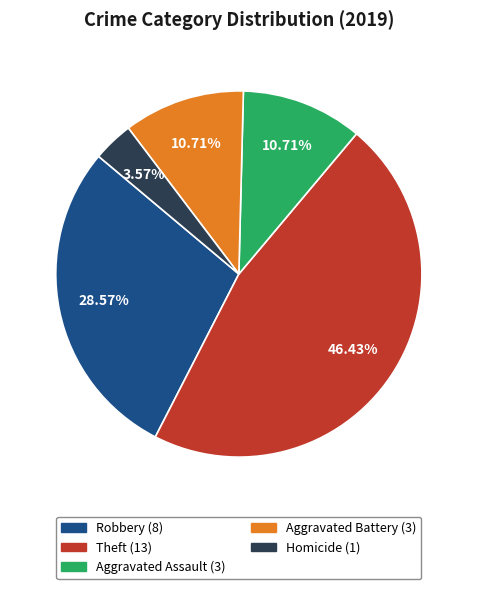

What is the ratio of the value at Theft to the value at Aggravated Assault?

4.3